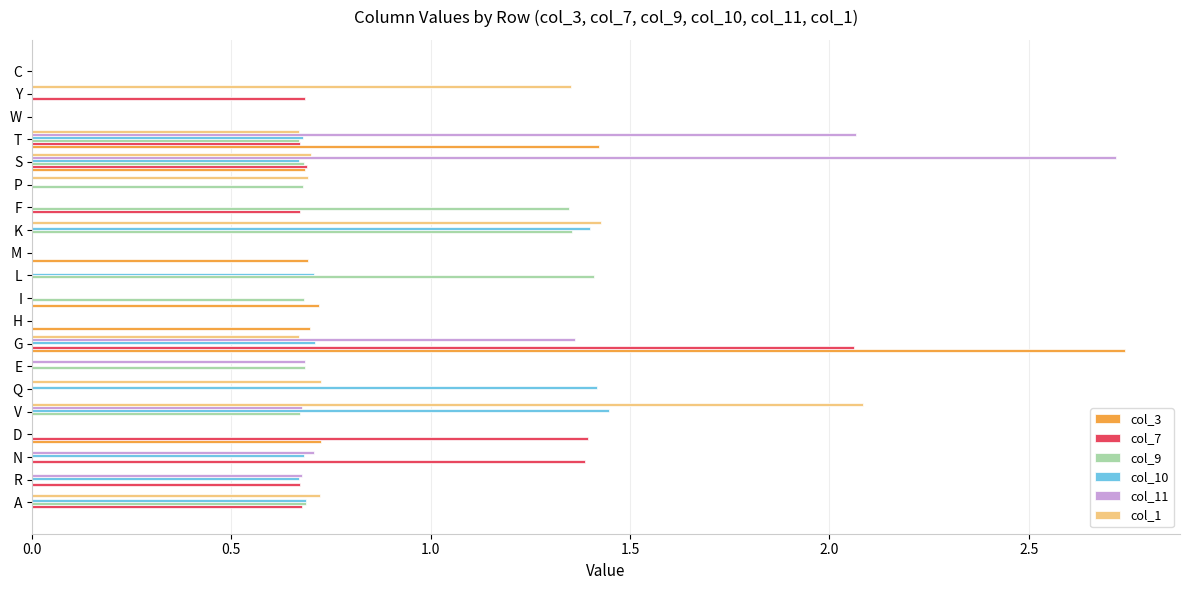

At which category is the sum across all series the highest?

G